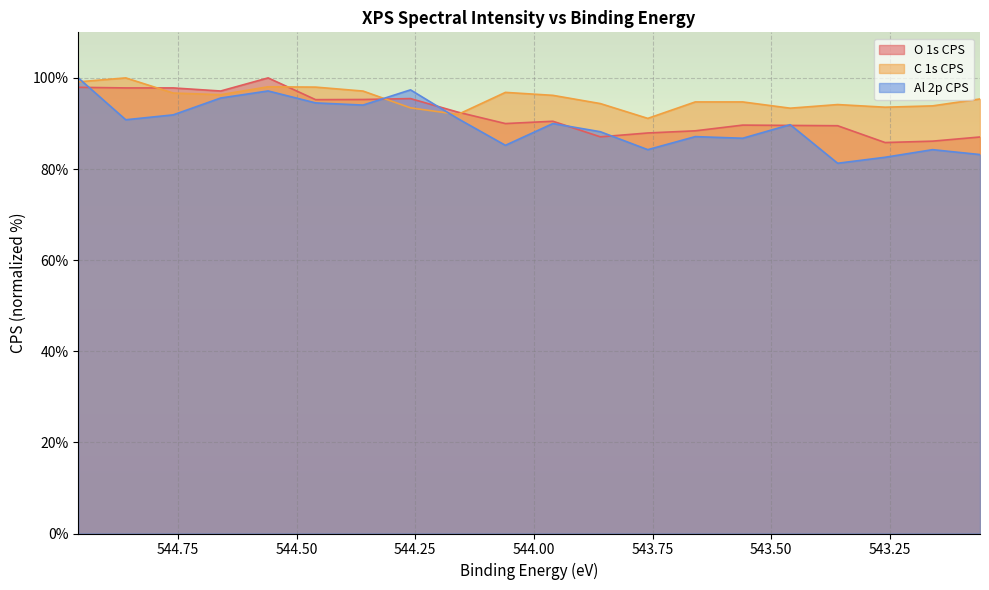

At which label does C 1s CPS reach its peak?

544.86